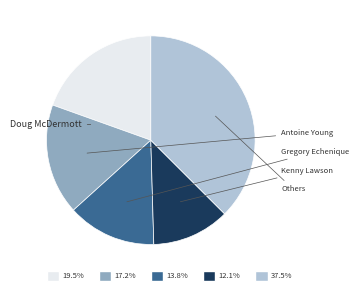

Is there a majority slice in this chart?

No